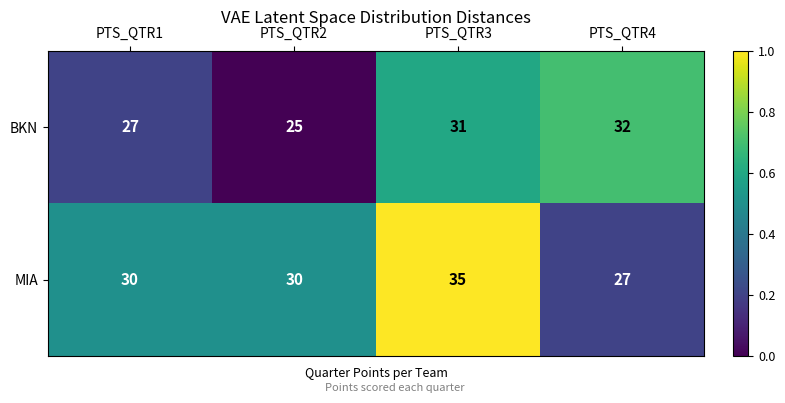

Which series has the largest total across all categories?

MIA